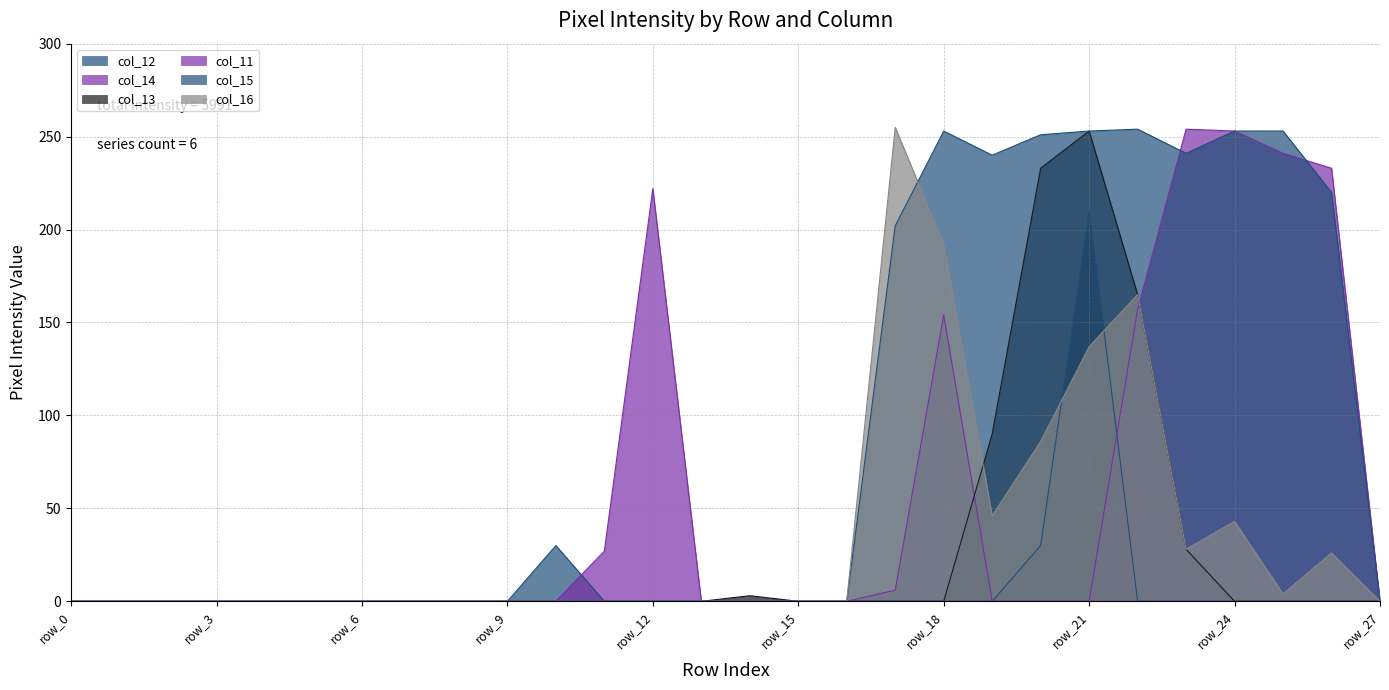

Which series has the largest total across all categories?

col_15